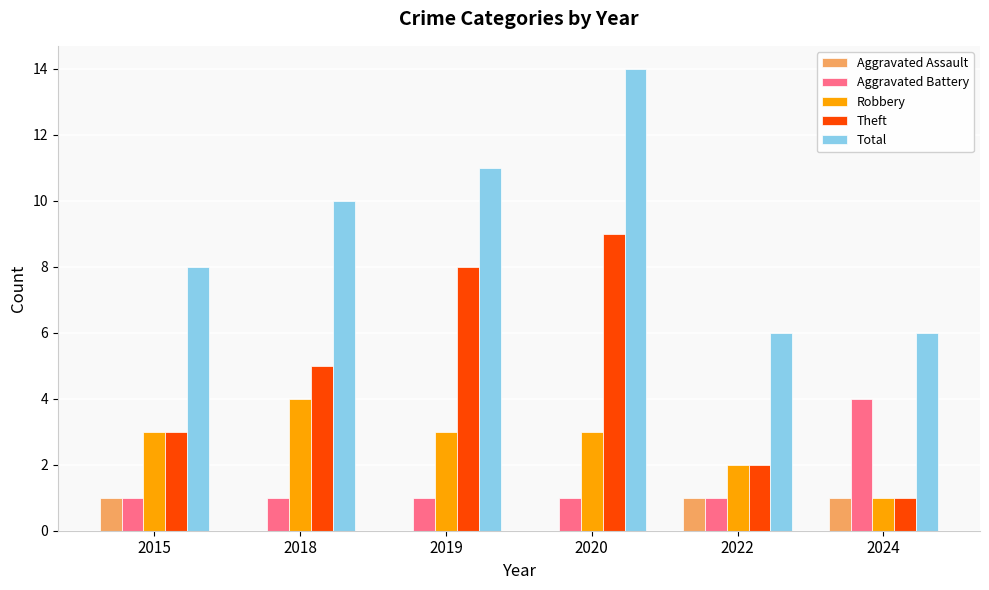

What is the average value of the Total series?

9